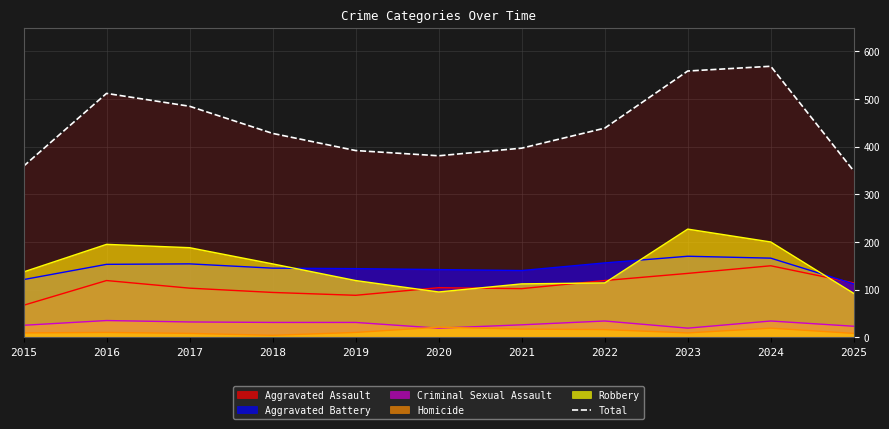

Where is the data nearest to the value 459?

2022